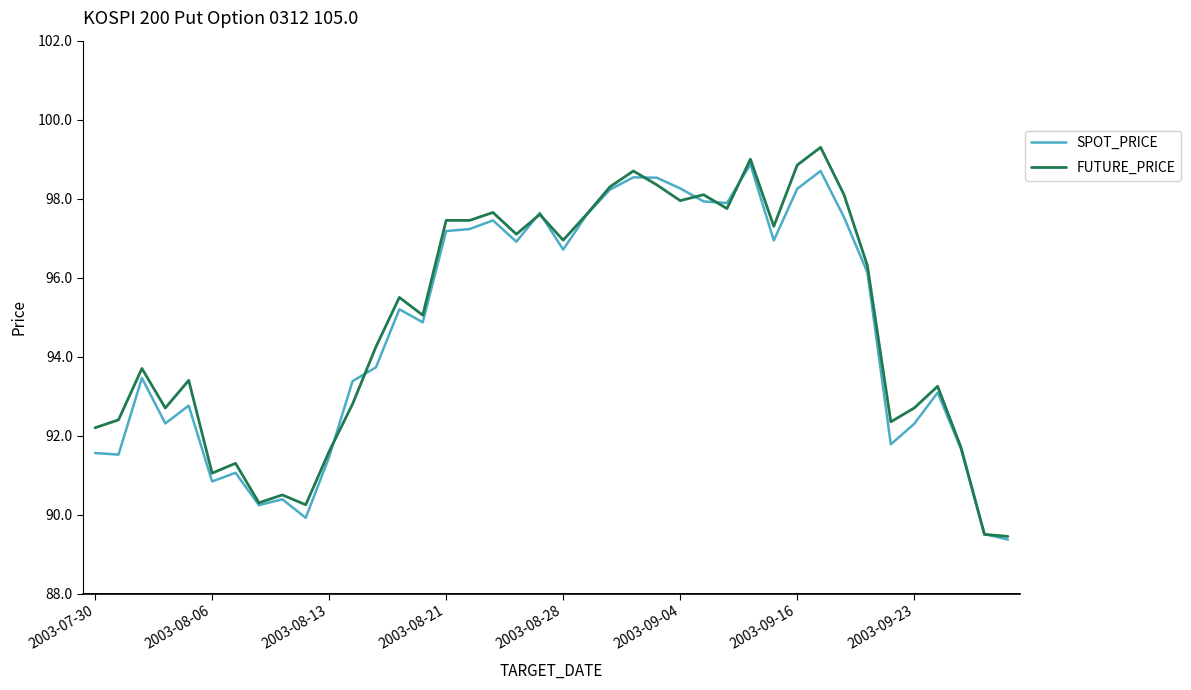

What are all the series names shown in the legend?

SPOT_PRICE, FUTURE_PRICE